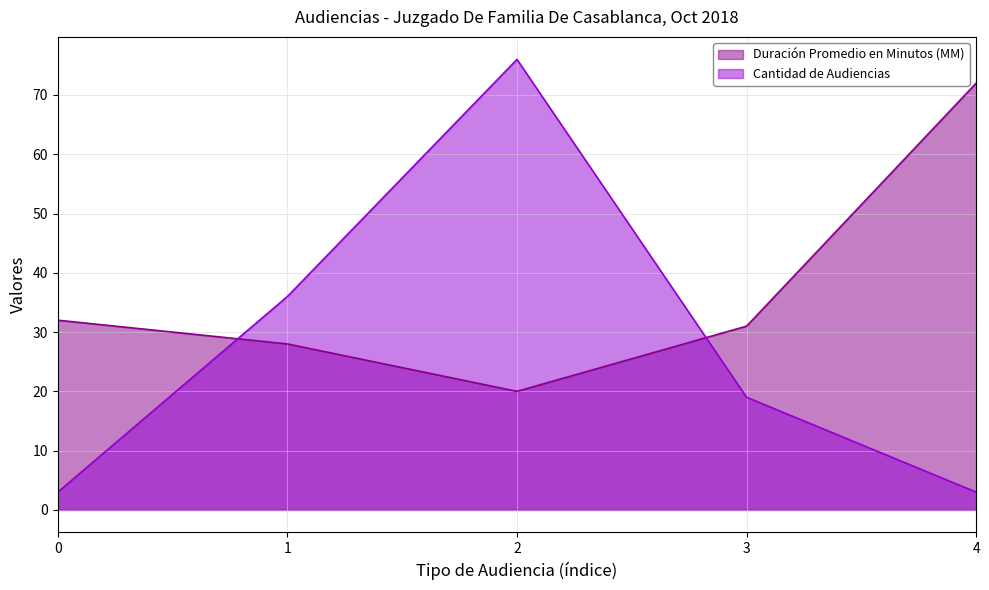

What is the sum of the Duración Promedio en Minutos (MM) values at 1 and 4?

100